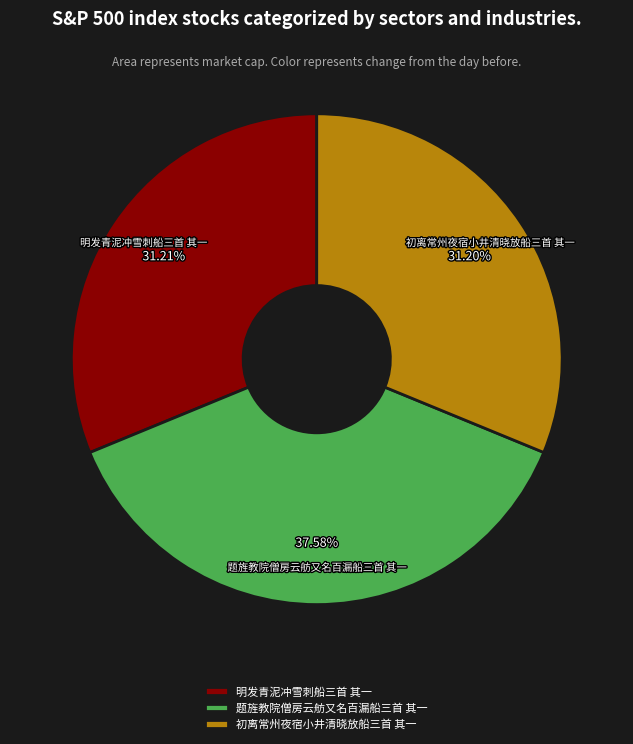

Is there any slice that represents more than half of the pie?

No